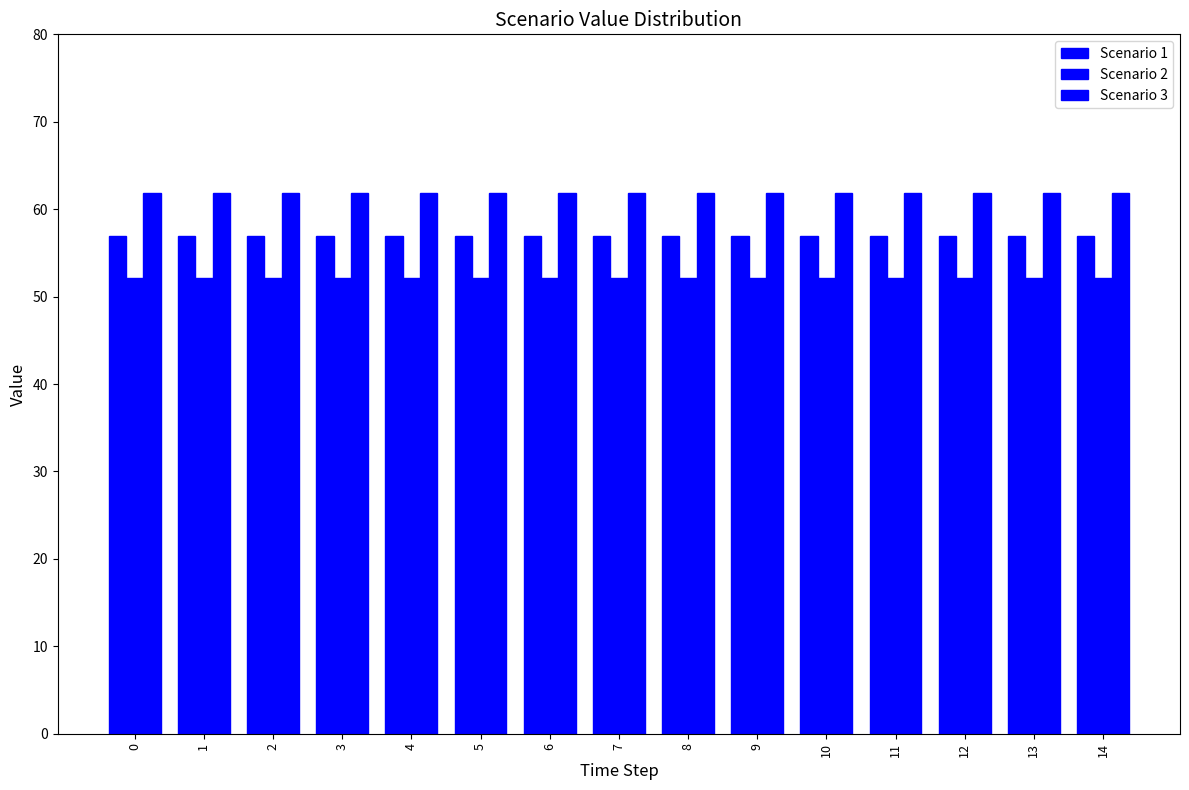

Read the Scenario 3 value at 11.

61.9